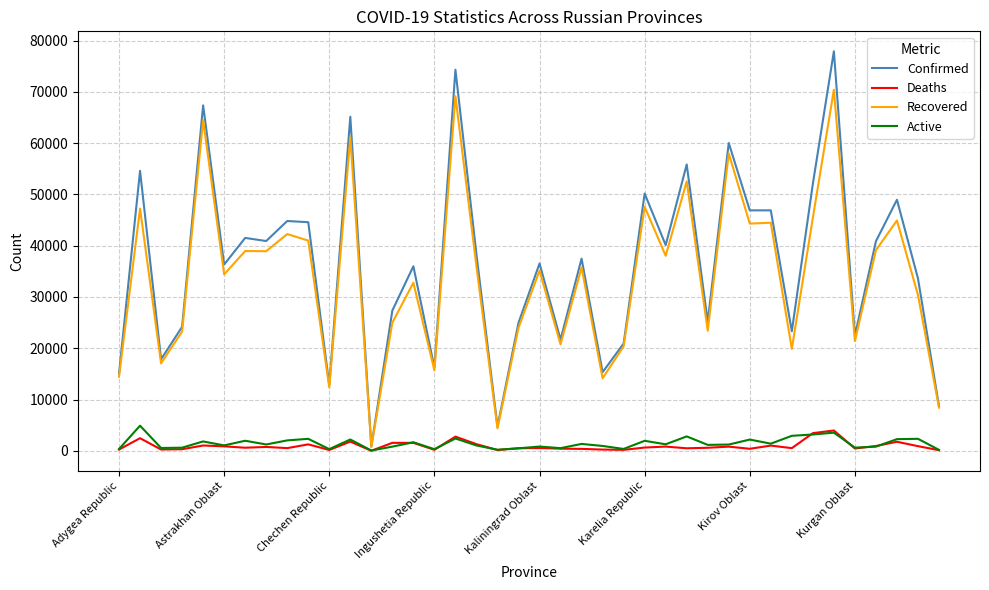

What are all the series names shown in the legend?

Confirmed, Deaths, Recovered, Active